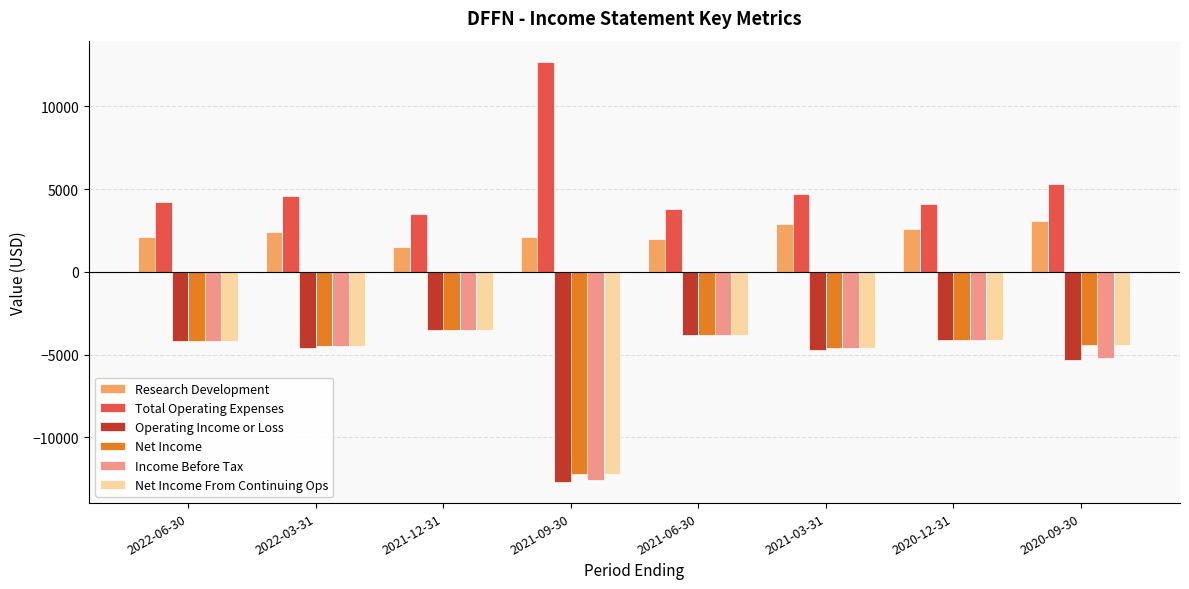

At which category does the chart reach its minimum across all series?

2021-09-30